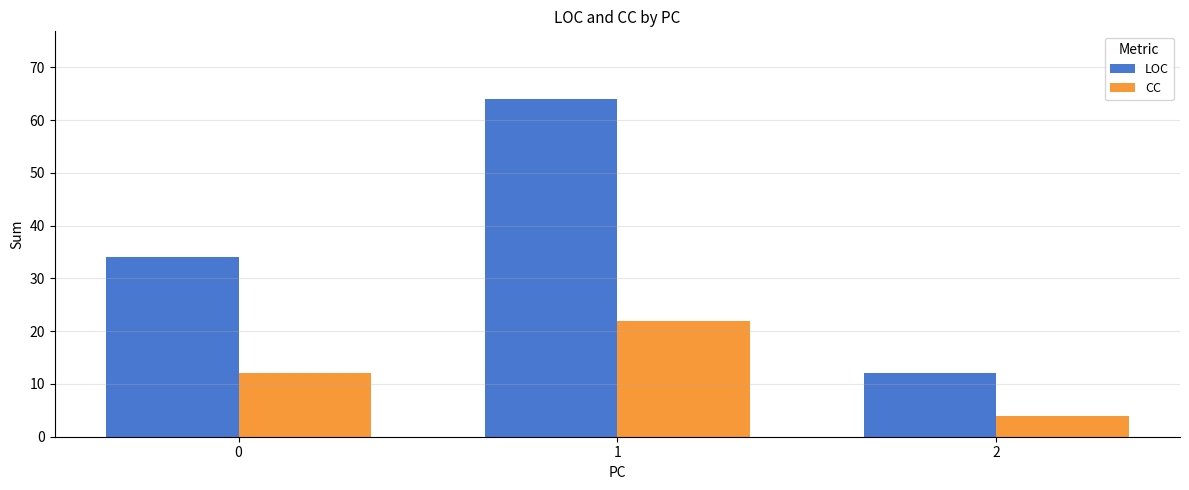

Is the value of CC at 1 greater than the value of LOC at 1?

No